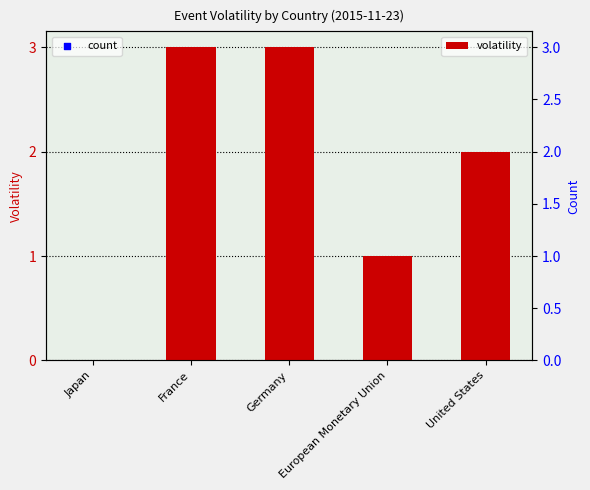

What is the change in value from France to European Monetary Union?

-2